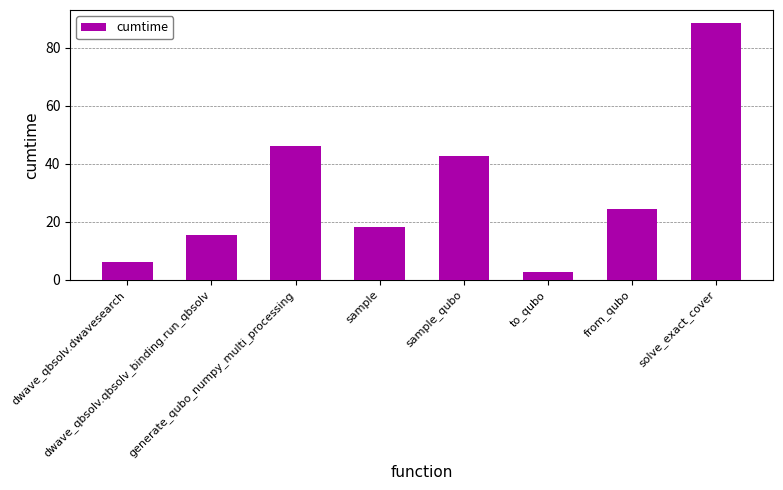

Reading left to right, extract all data points from this chart.

6.2	15.3	46.0	18.1	42.5	2.7	24.3	88.5